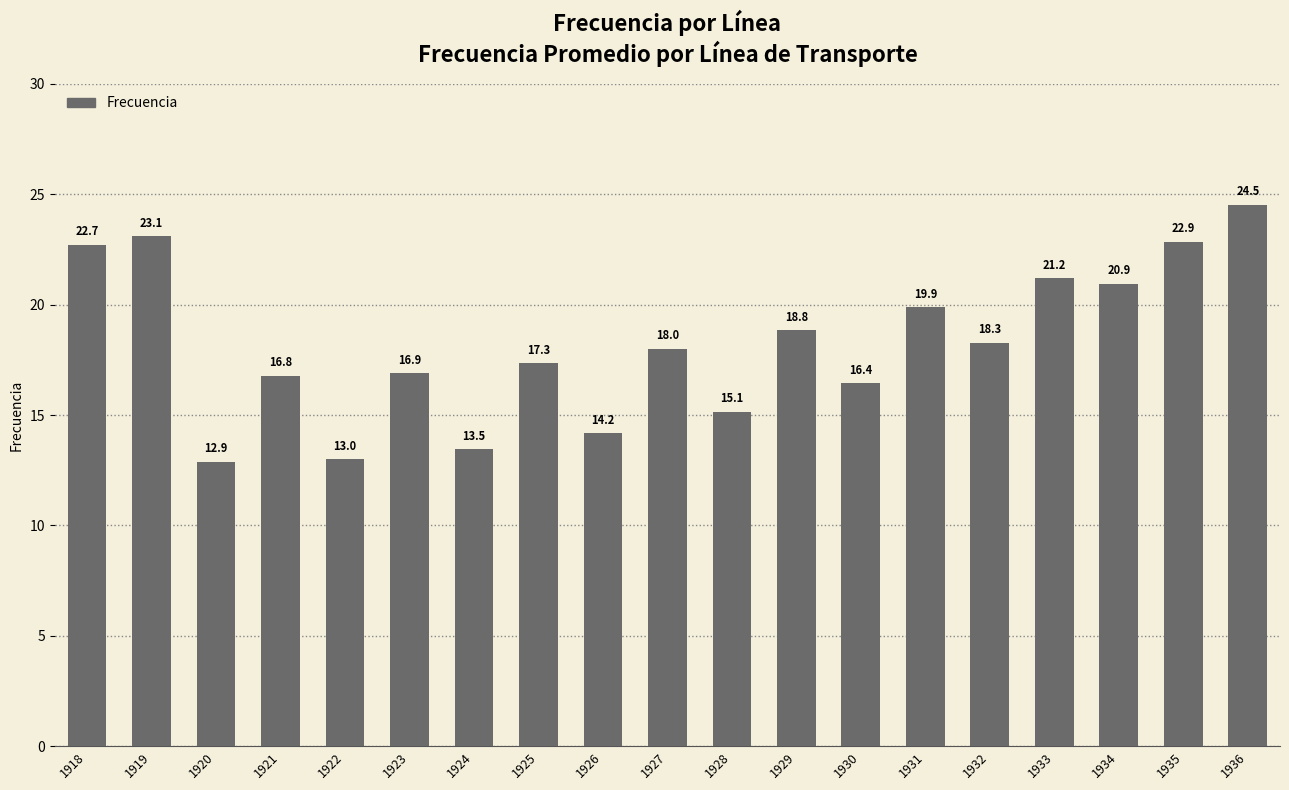

Which label corresponds to the largest value in the chart?

1936